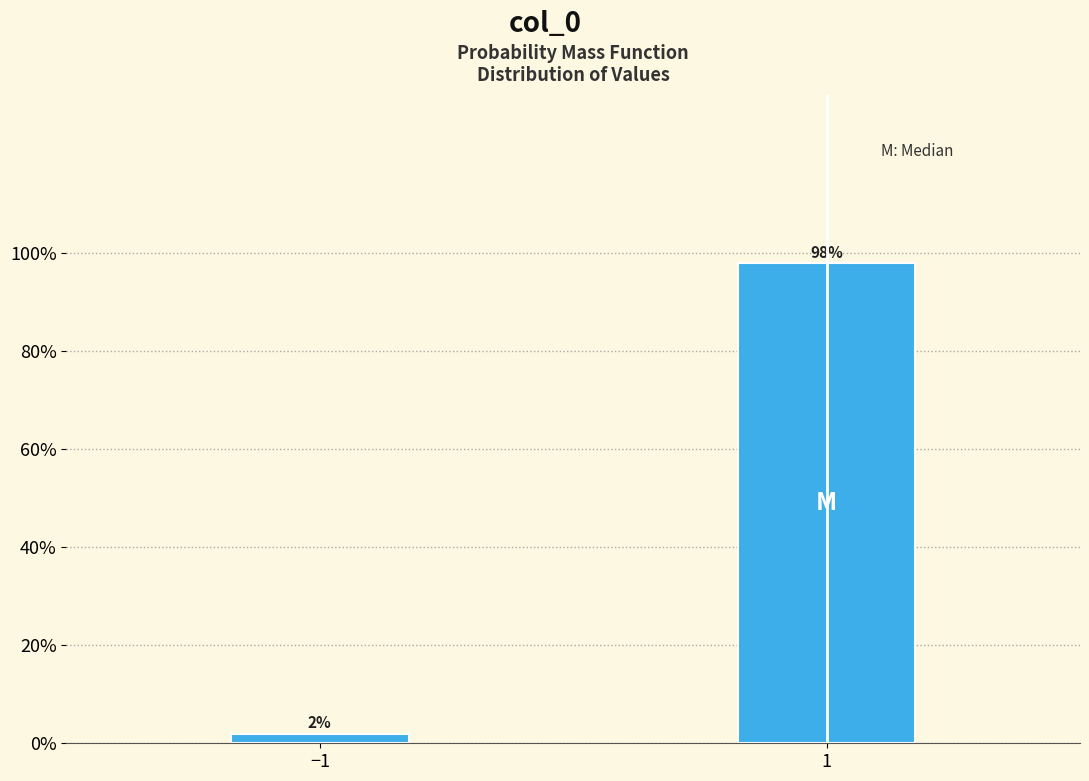

Reading left to right, extract all data points from this chart.

2.0	98.0